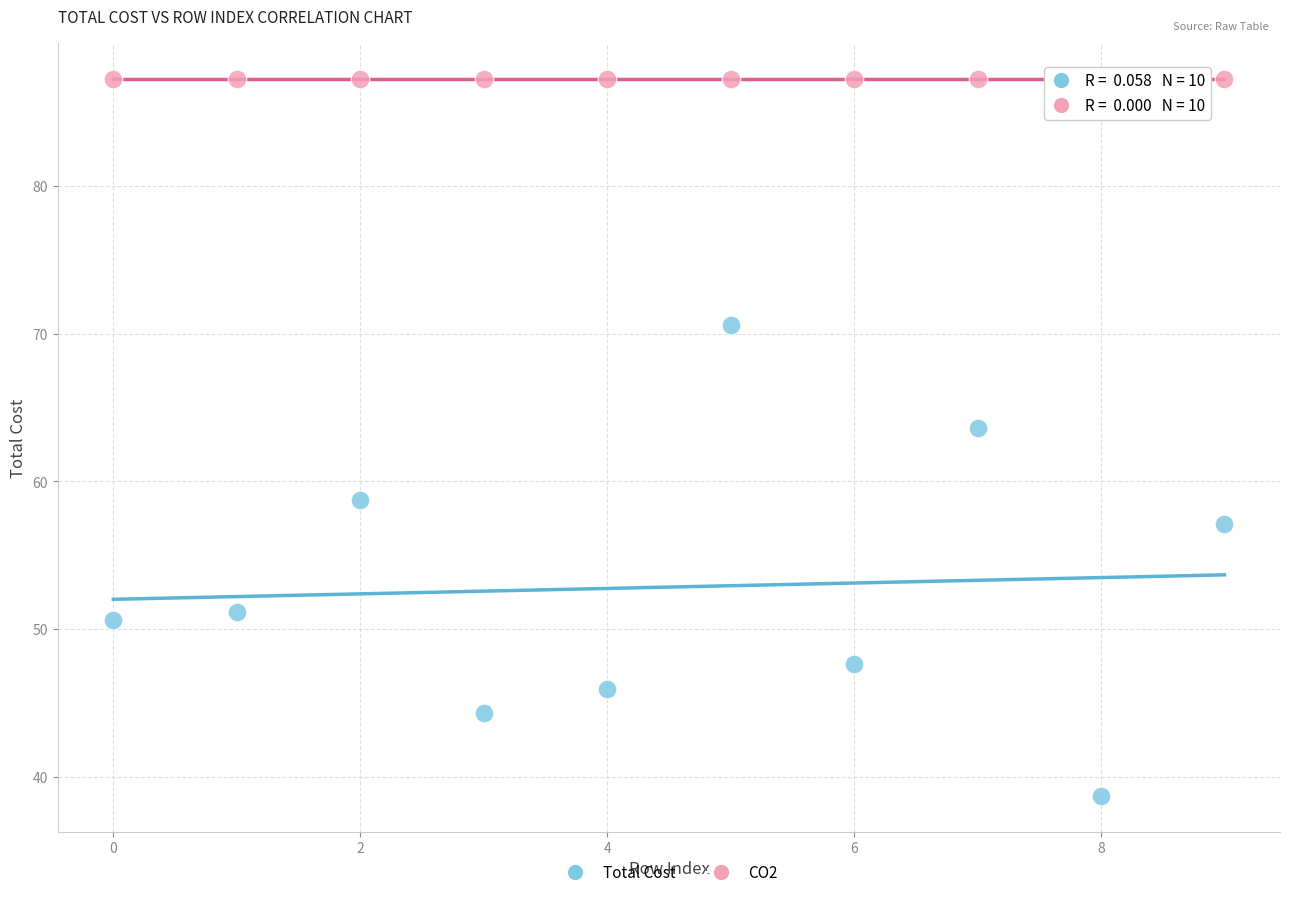

Which series contains the highest Y value?

CO2